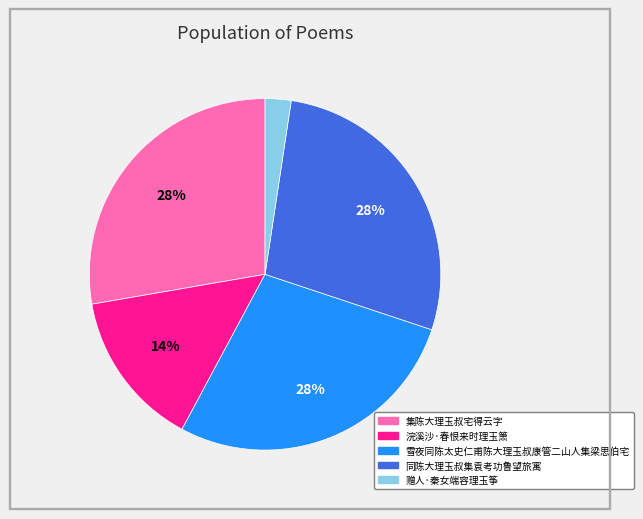

Does 浣溪沙·春恨来时理玉箫 account for over 50% of the chart?

No